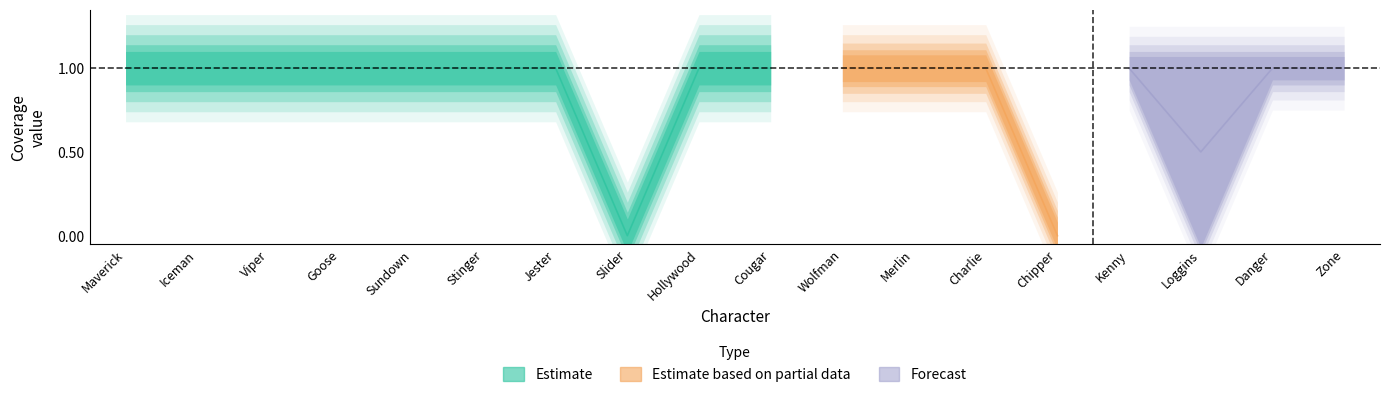

How many interior local peaks does the des_sim series have?

1